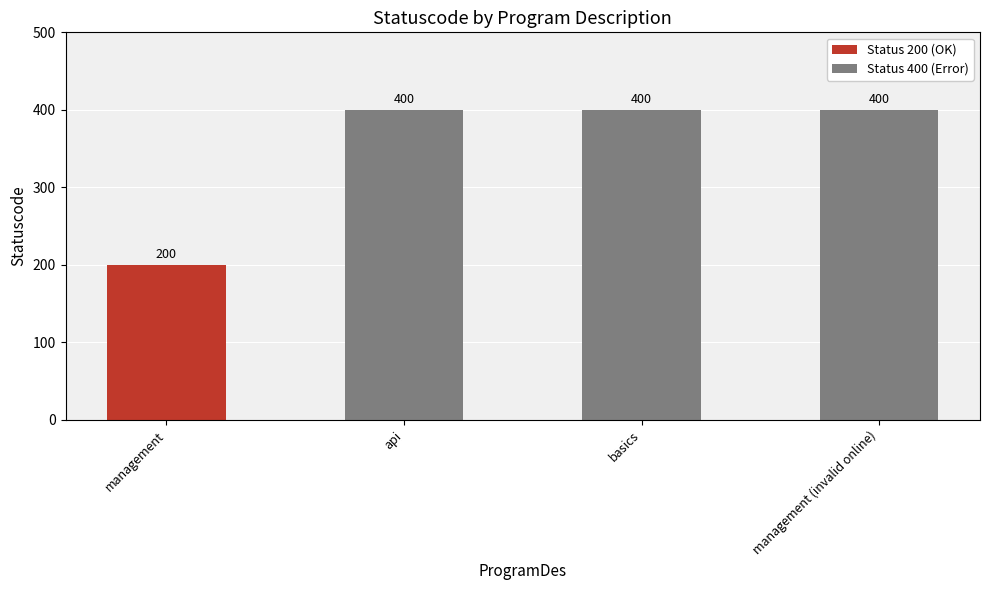

Are the bars horizontal?

No